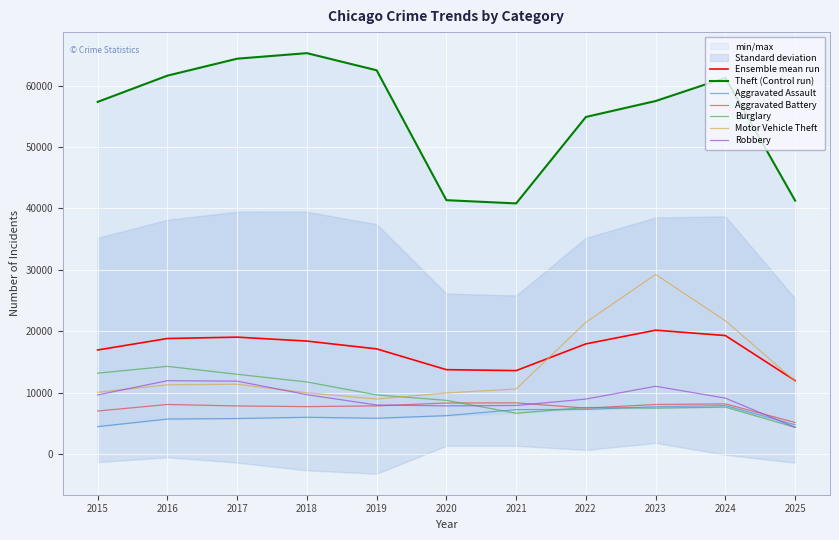

Does the chart display data point markers on the line(s)?

No